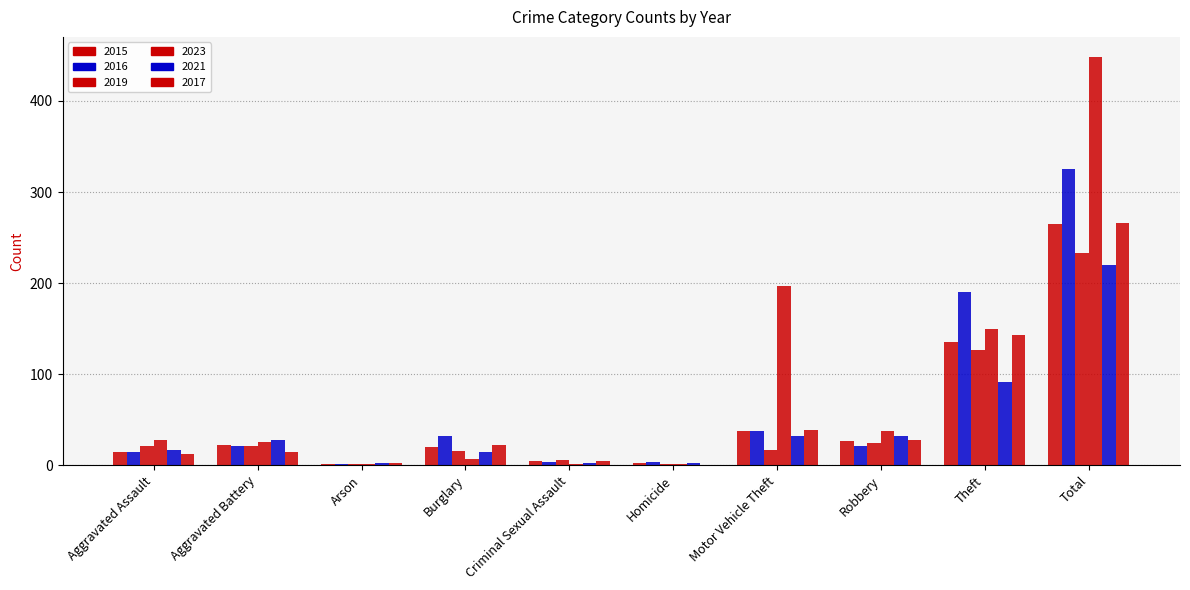

What is the label of the 6th bar from the left?

Homicide